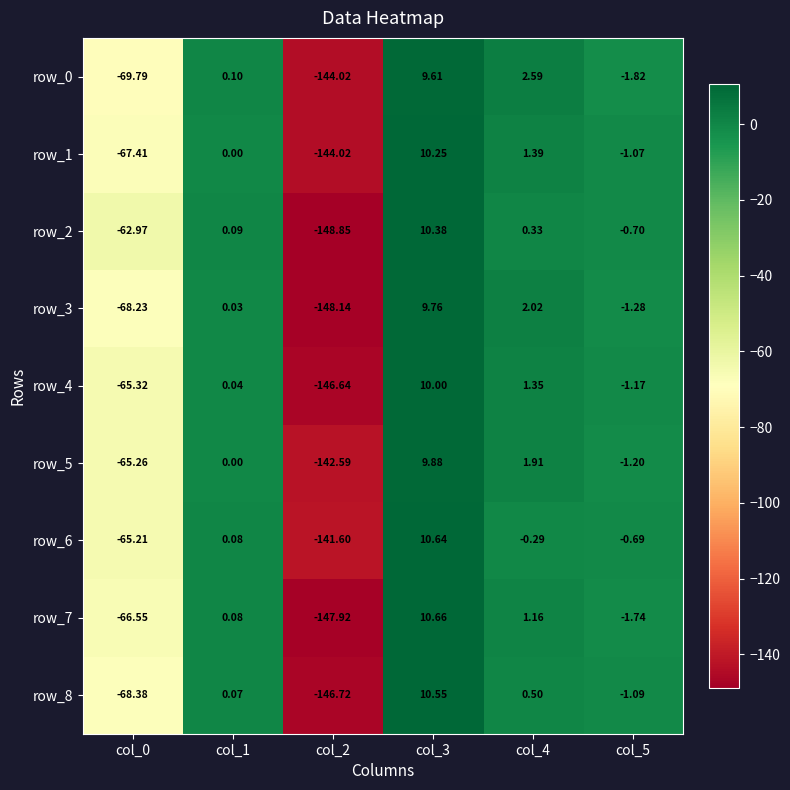

What is the average value of the row_6 series?

-32.8